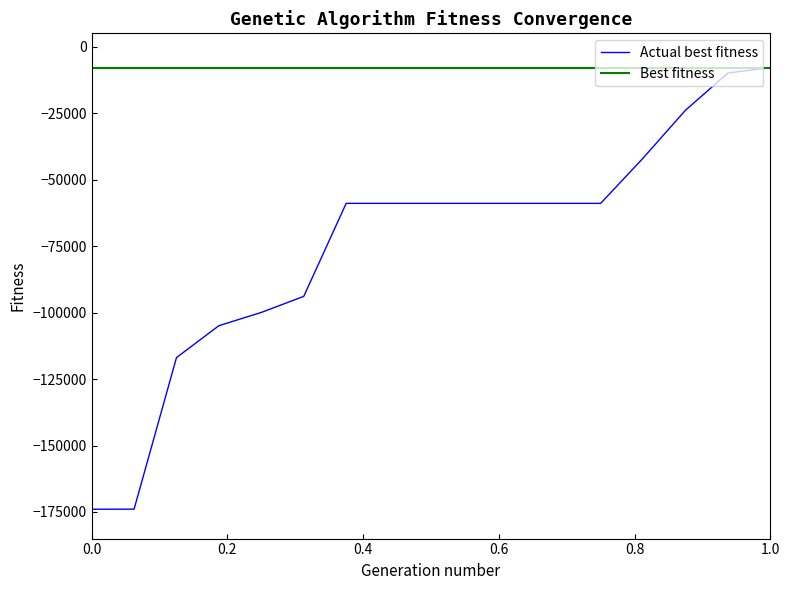

Which series has the widest spread of values?

Actual best fitness